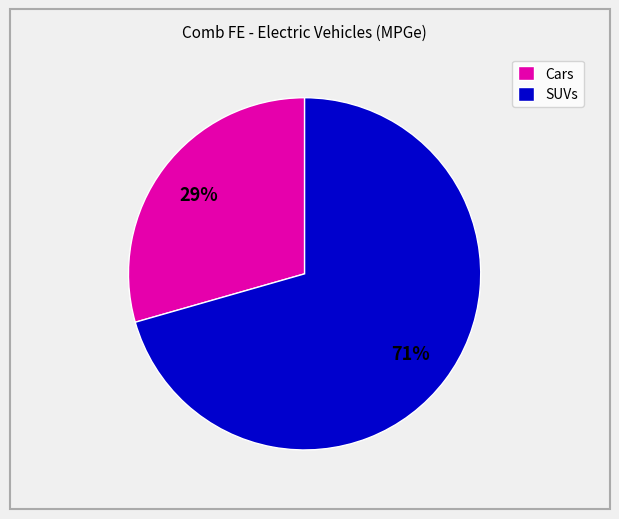

Combined, do SUVs and Cars account for over 50%?

Yes